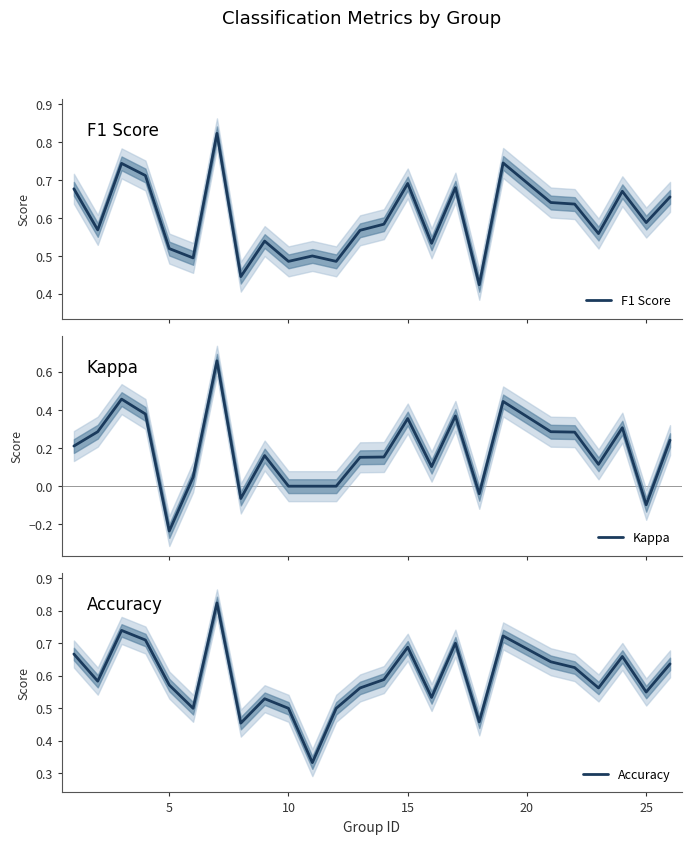

Is the value of F1 Score at 10 greater than the value of Accuracy at 8?

Yes